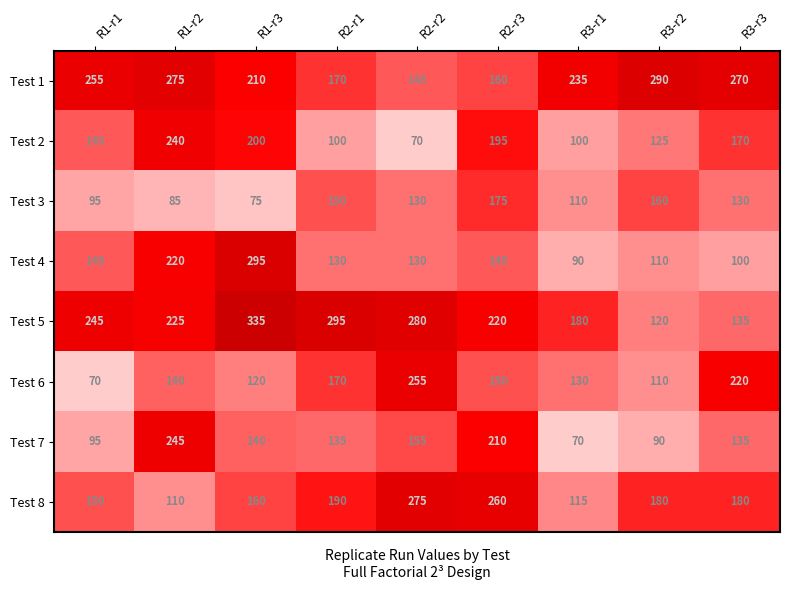

What is the difference between the highest and lowest values at R1-r2?

190